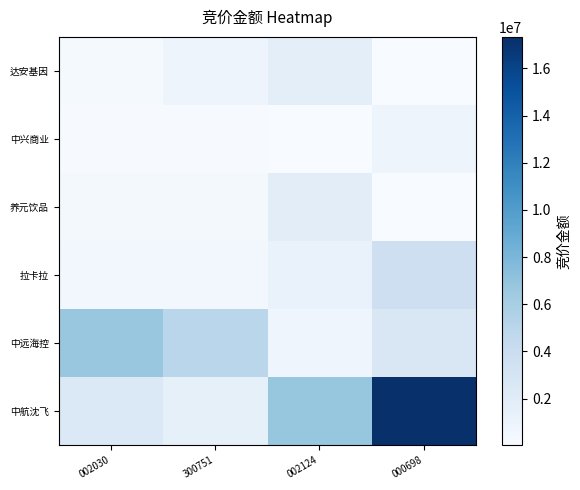

Which series has the widest spread of values?

中航沈飞